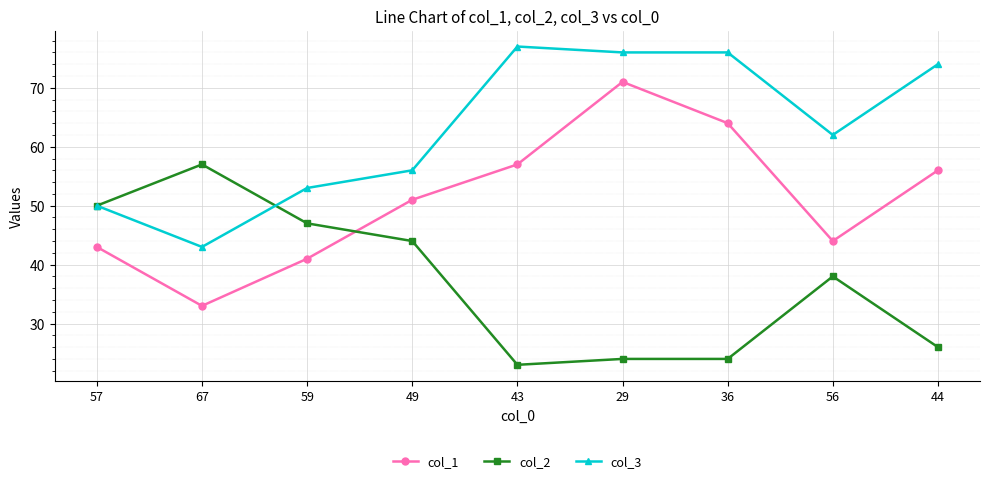

Is the value of col_2 at 56 greater than the value of col_1 at 67?

Yes